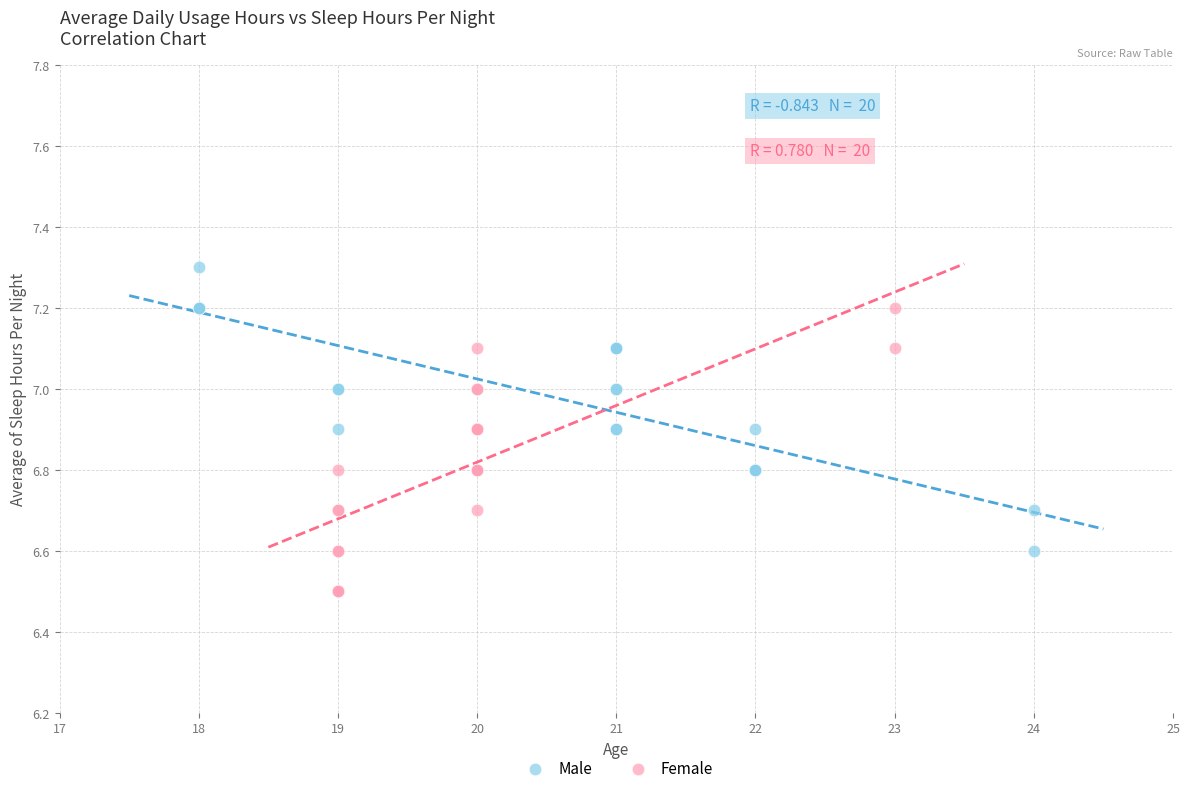

Which series contains the lowest Y value?

Female